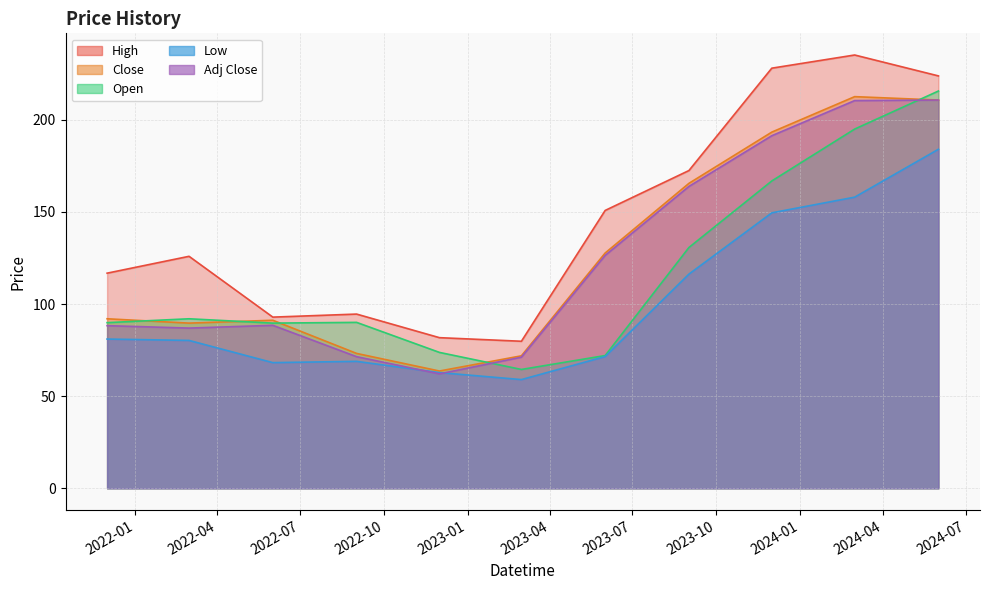

At which label does Open reach its peak?

2024-06-01